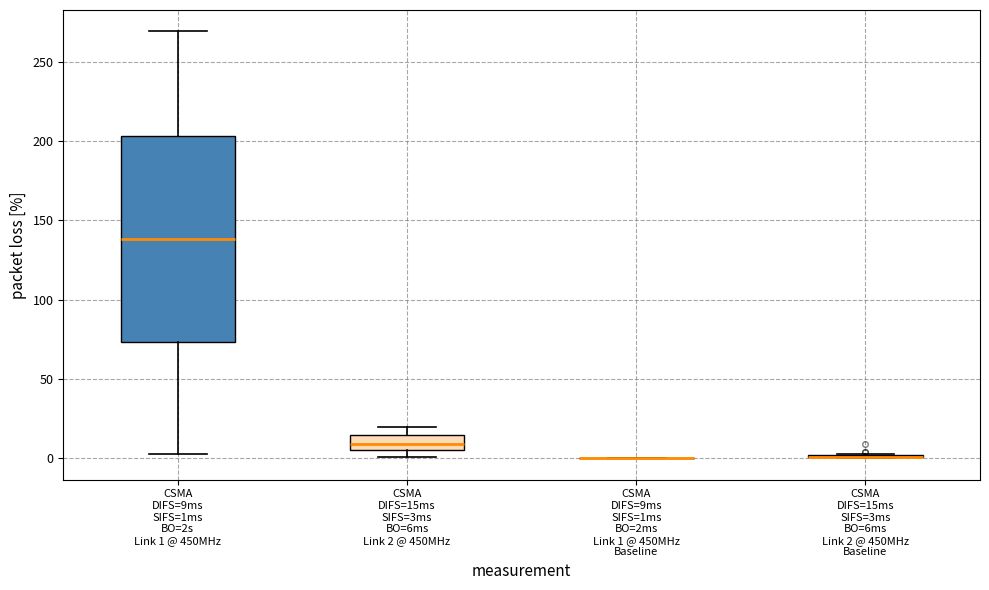

Which box is the tallest, from its lower edge to its upper edge?

CSMA DIFS=9ms SIFS=1ms BO=2s Link 1 @ 450MHz